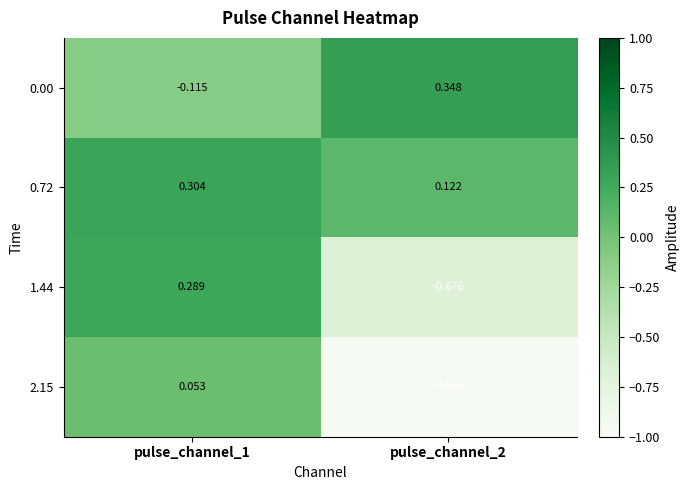

Is the value of 0.72 at pulse_channel_1 greater than the value of 2.15 at pulse_channel_1?

Yes